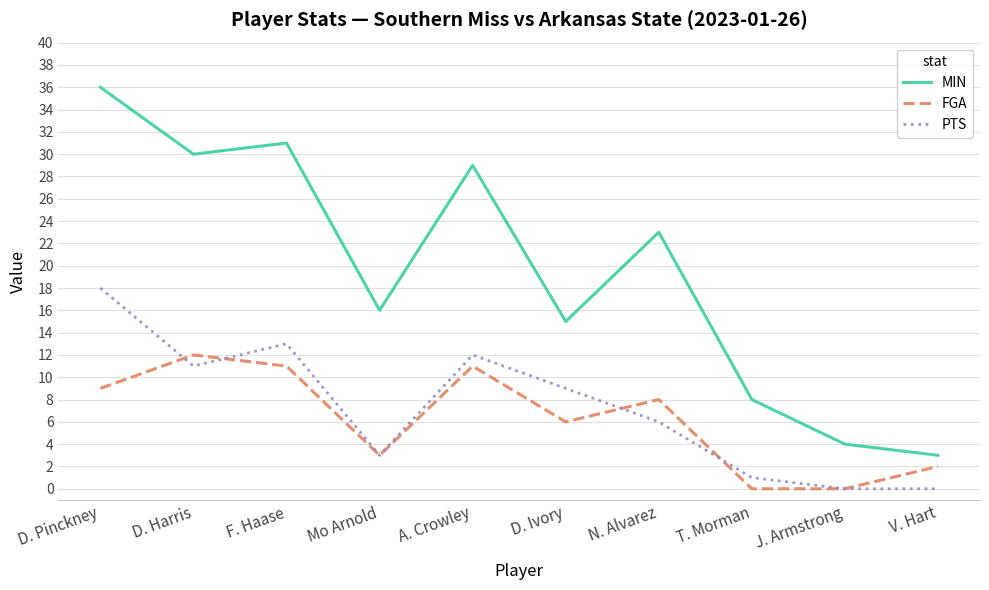

Which series has the widest spread of values?

MIN